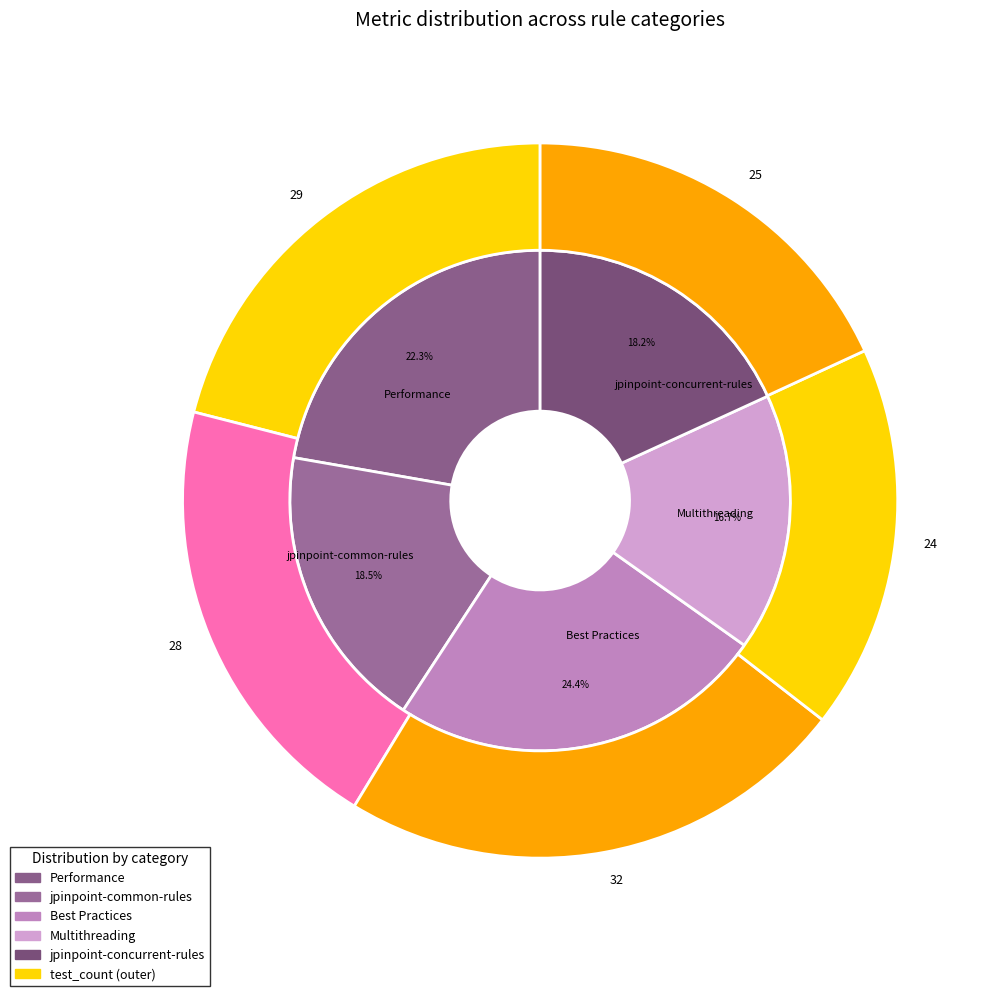

Is there any slice that represents more than half of the pie?

Yes